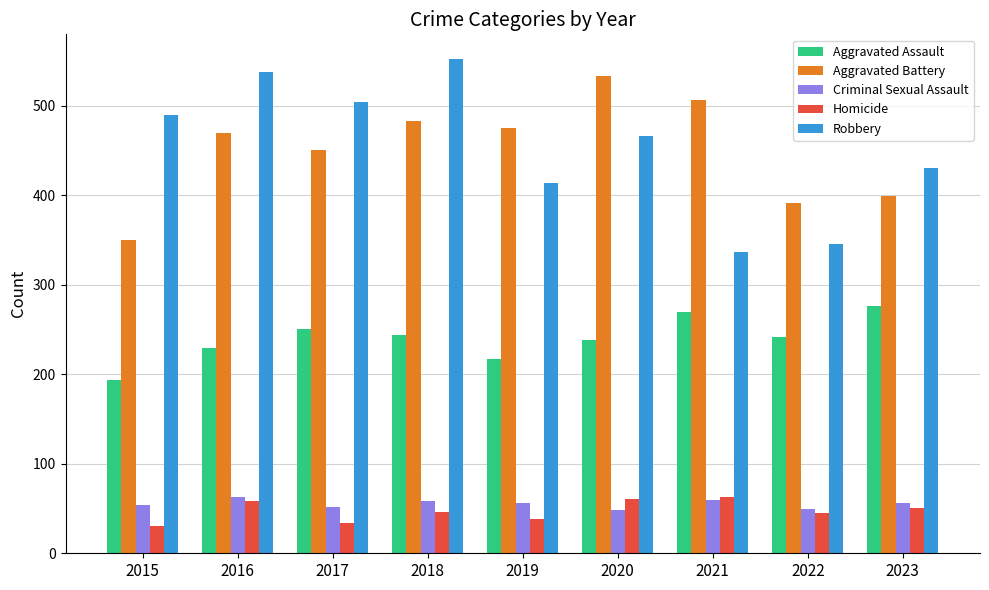

Count the number of data series in this chart.

5